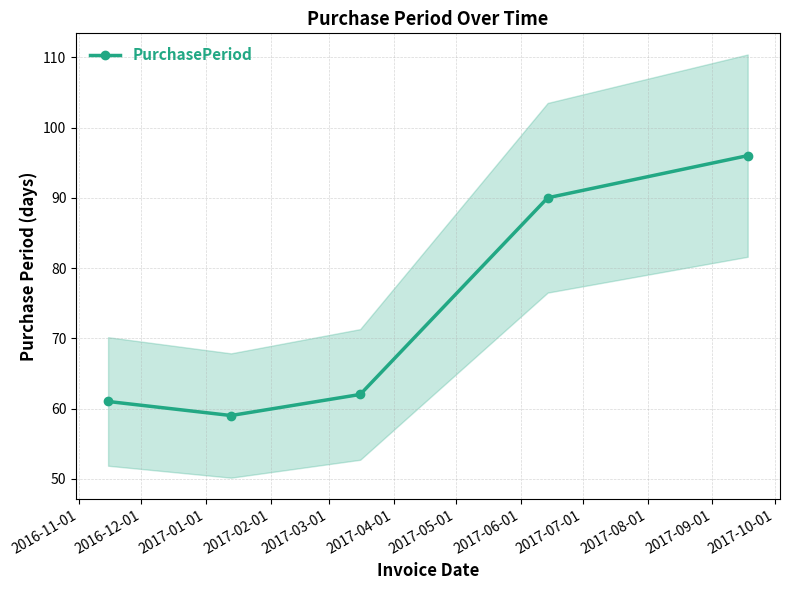

What is the value of the PurchasePeriod point at the 2nd from the left?

59